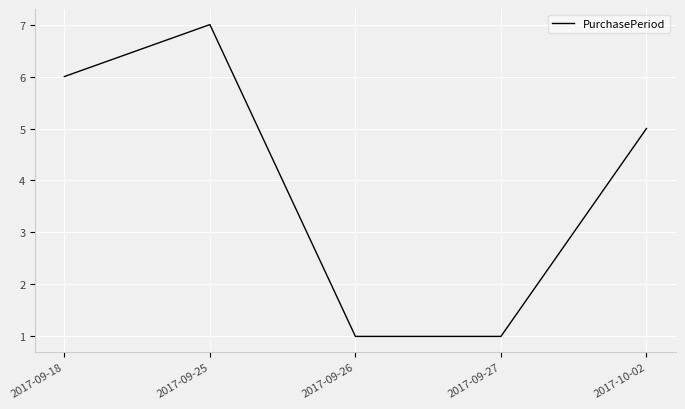

What is the maximum value shown in the chart?

7